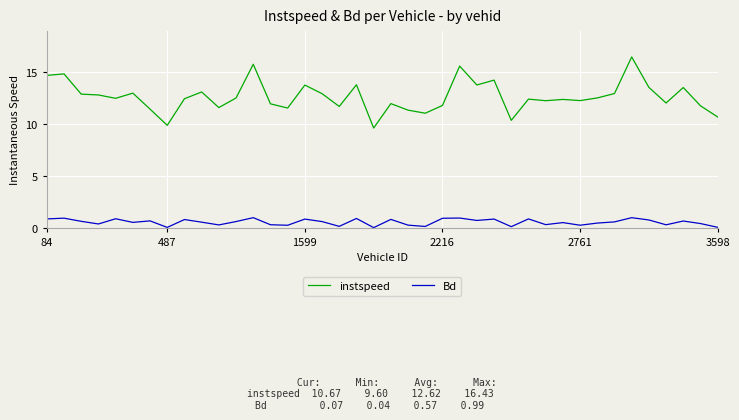

True or false: Bd and instspeed cross at least once.

False